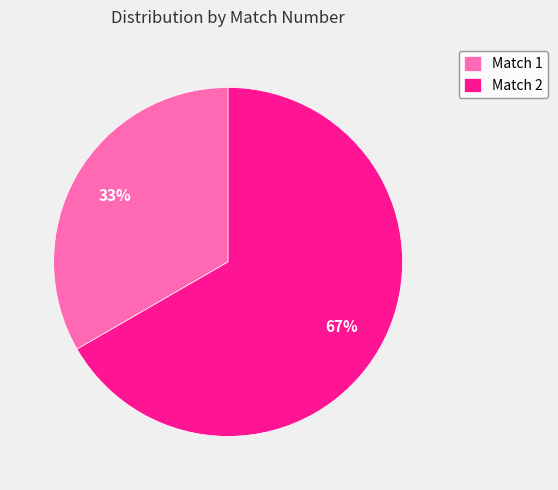

To the nearest percent, what is the average slice percentage?

50%